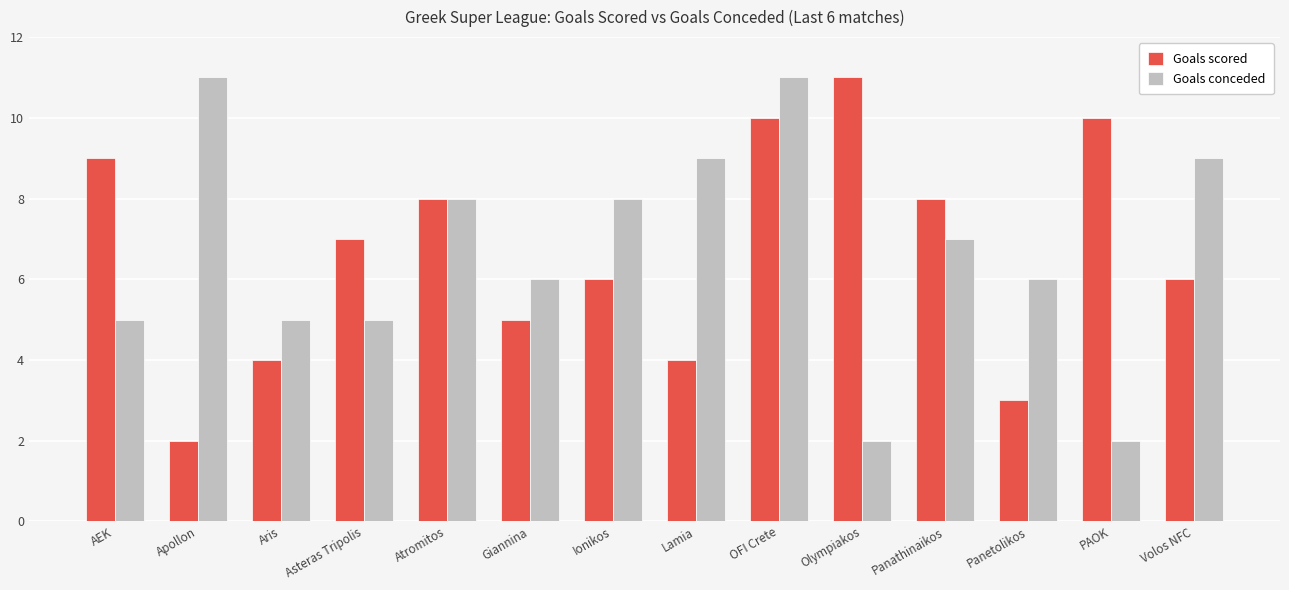

The Goals scored series shows 5 at Giannina. True or false?

True